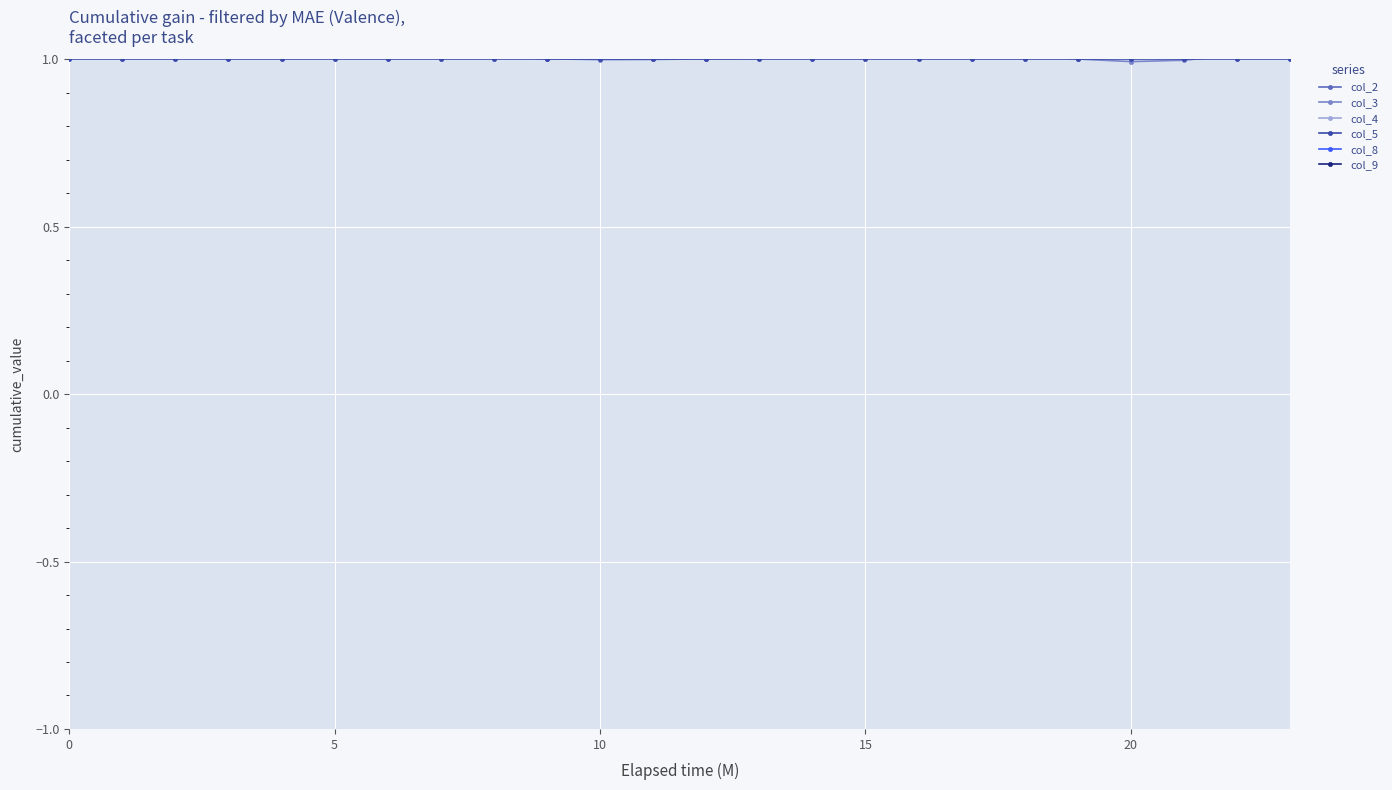

Count the number of data series in this chart.

6